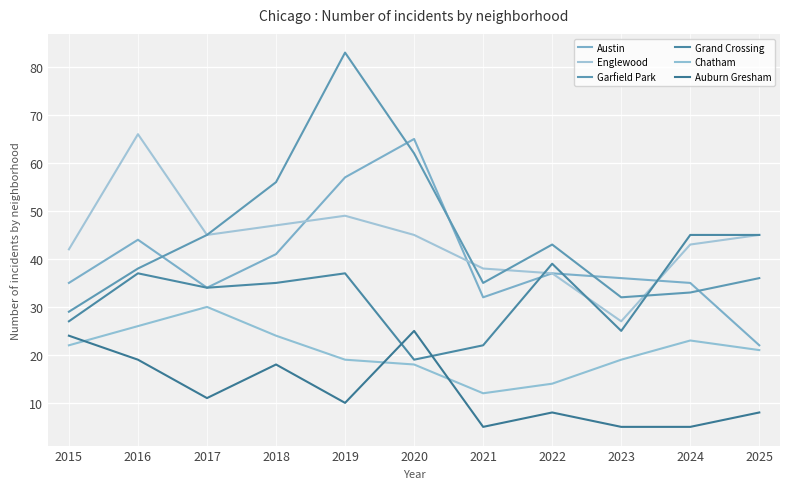

Is it true that Grand Crossing equals 19 at 2020?

True